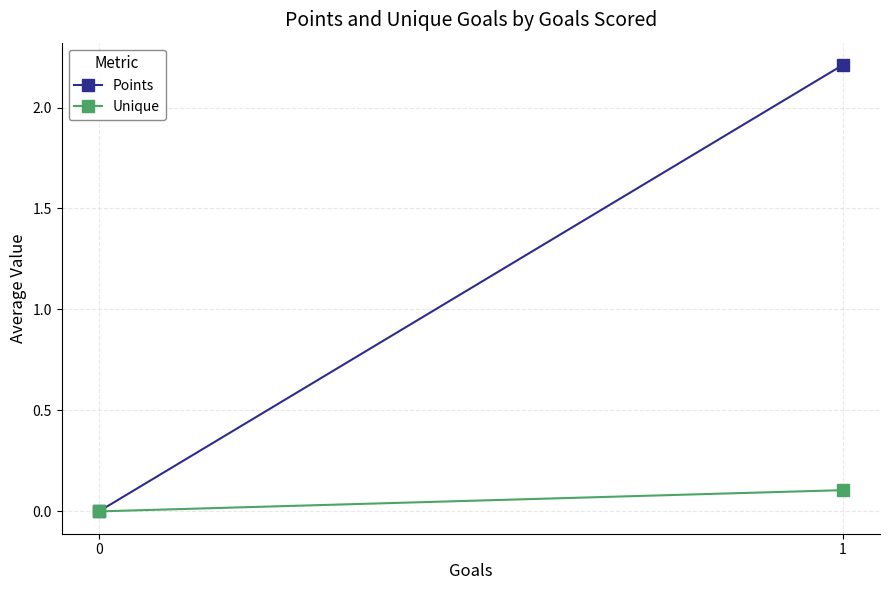

The value of Points at 1 is 3.4. True or false?

False